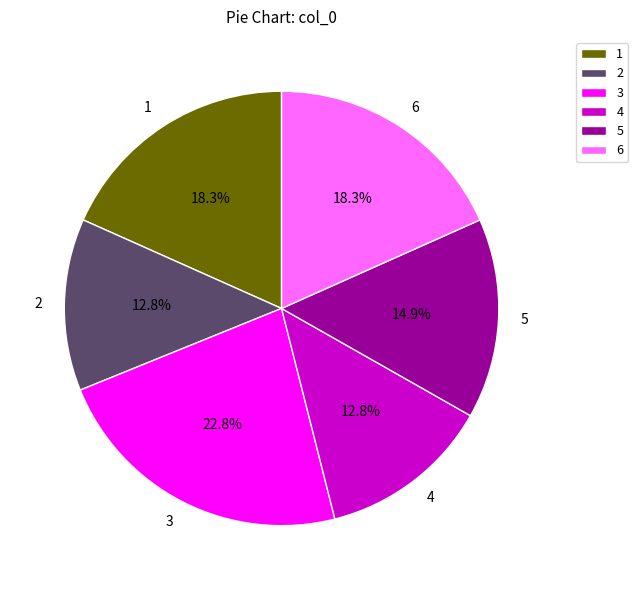

Which slice is the largest?

3